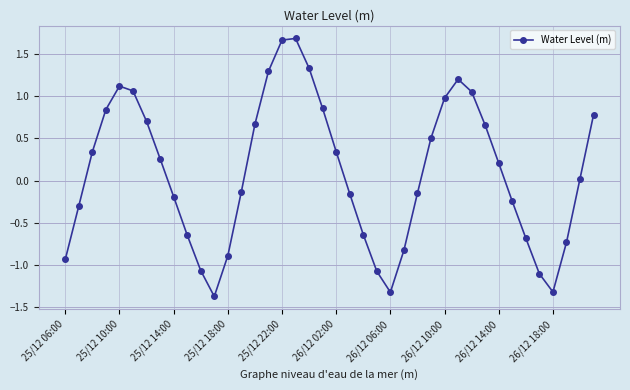

What is the difference between the maximum and minimum values?

3.1